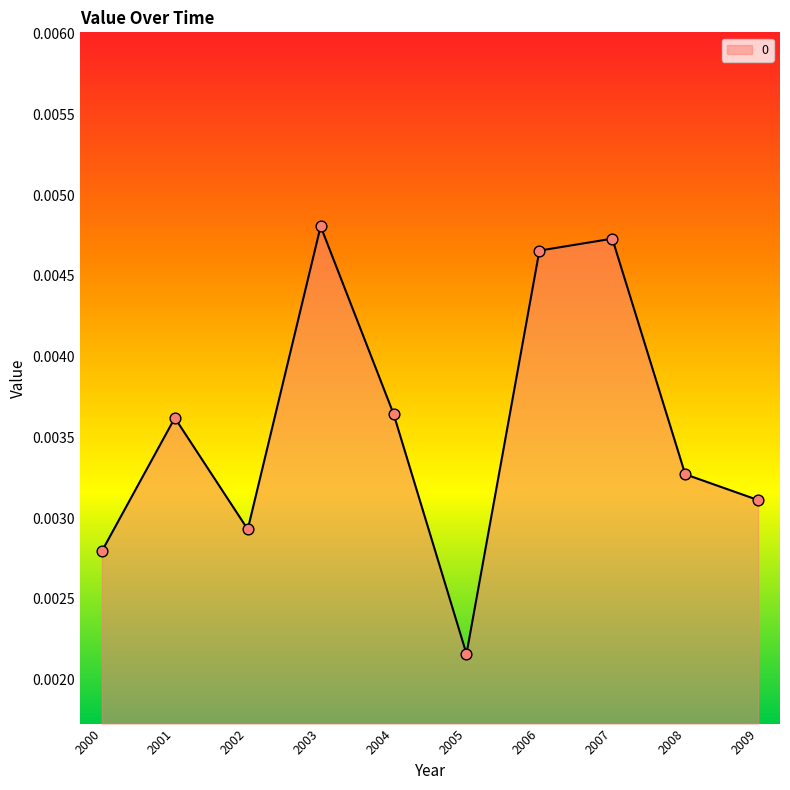

Which has a higher value, 2009 or 2004?

2004